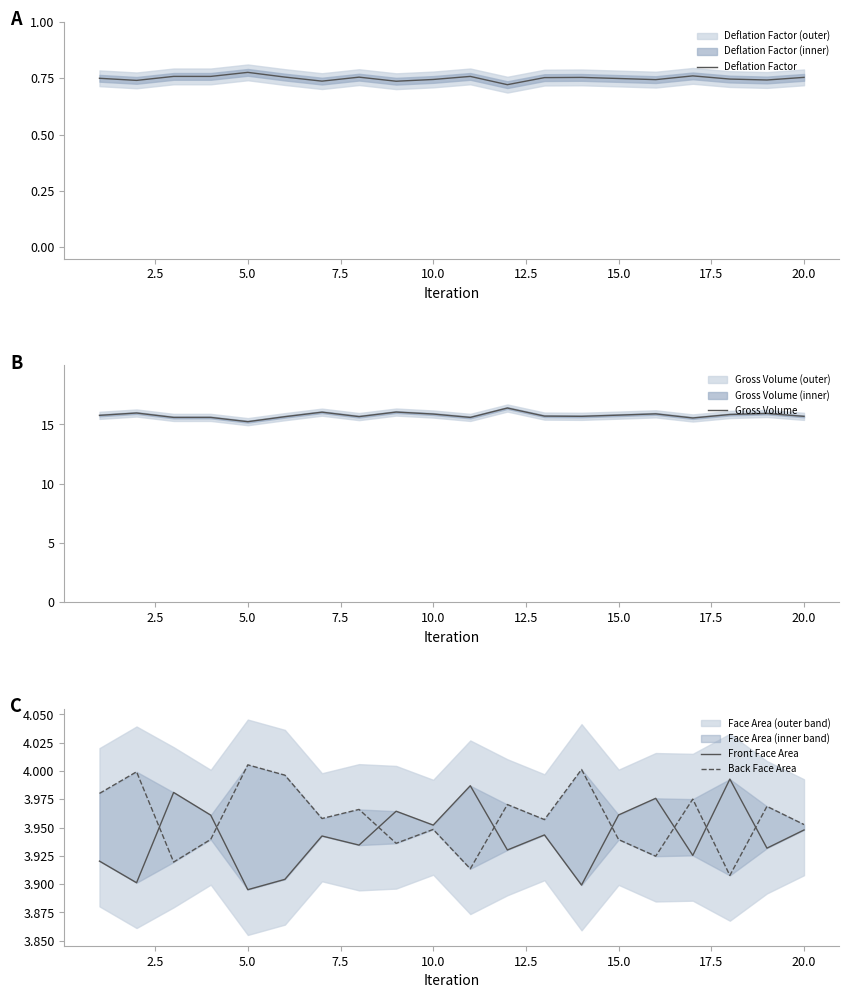

What is the maximum value for Gross Volume?

16.4